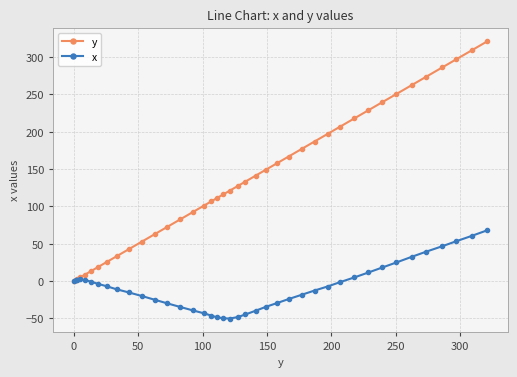

How many lines are shown in the chart?

2